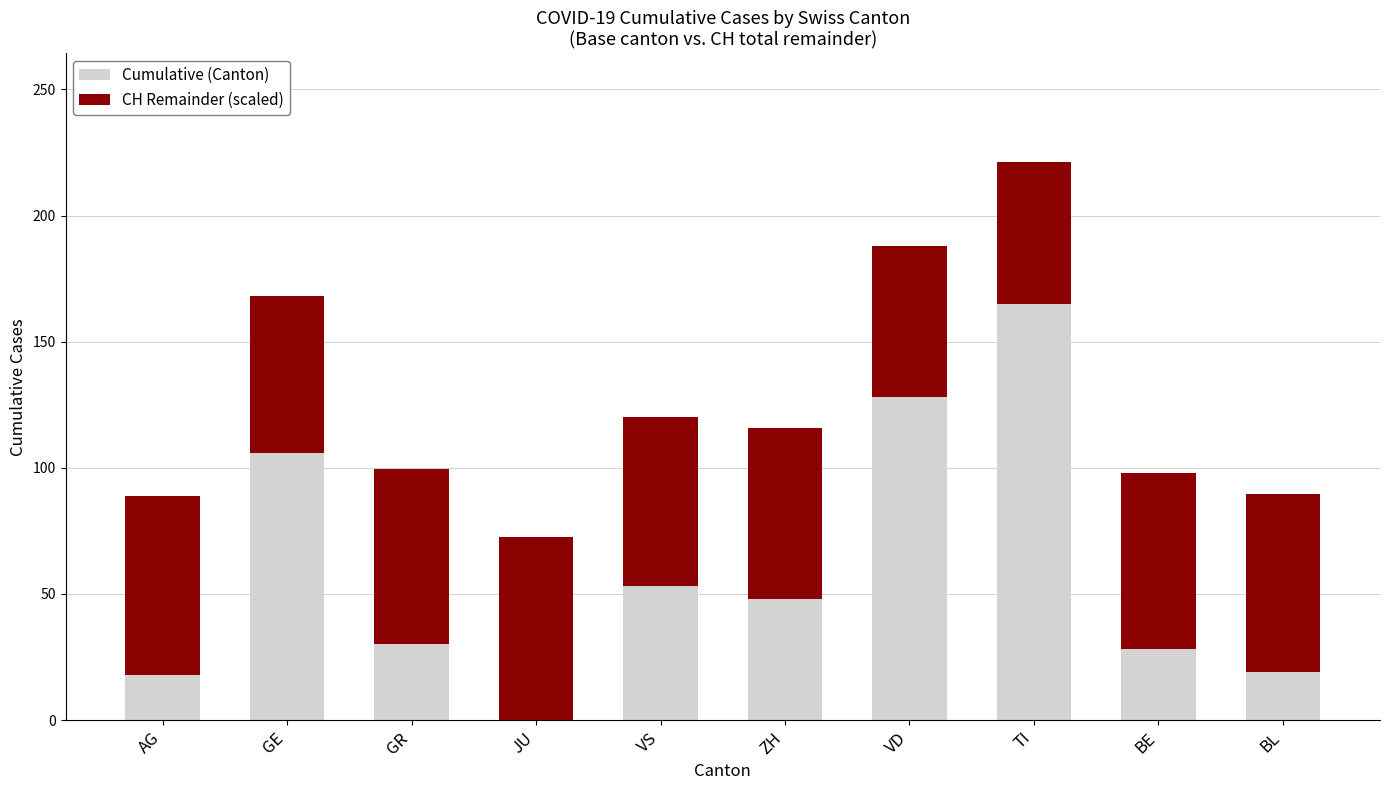

What is the total value across all series at BL?

89.7